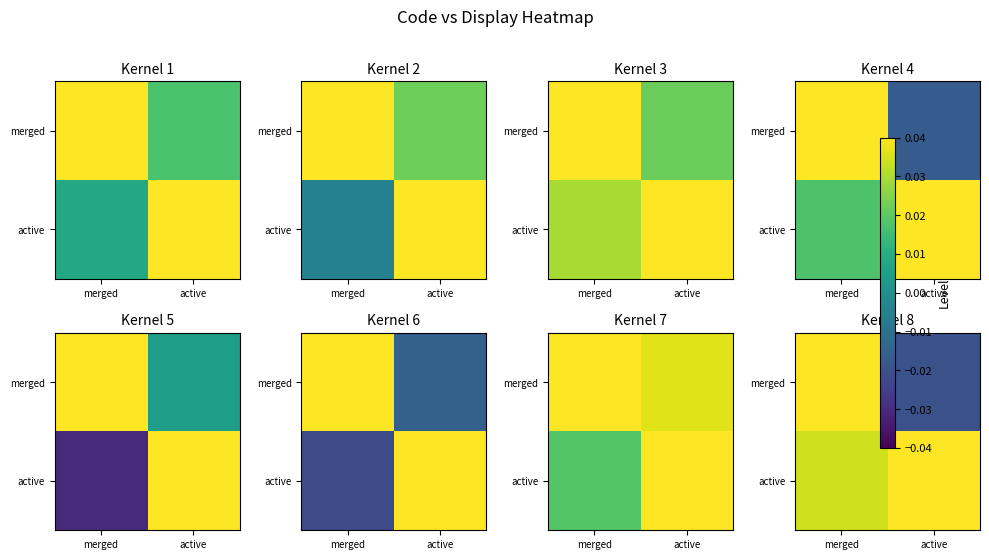

At how many categories does at least one series exceed 0?

2